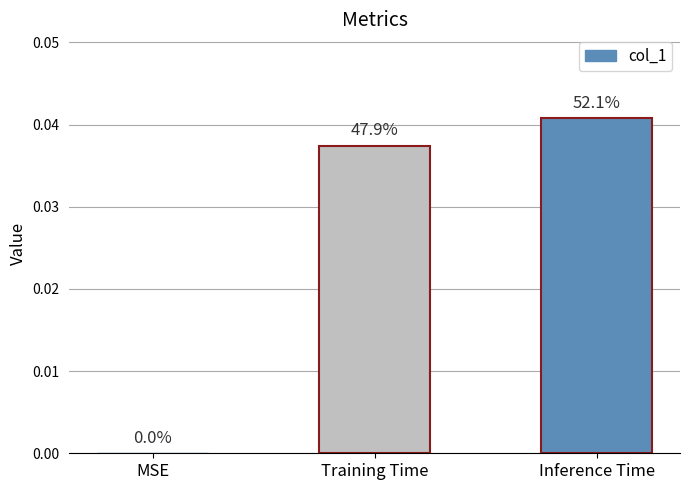

How many values are between 0 and 1?

3